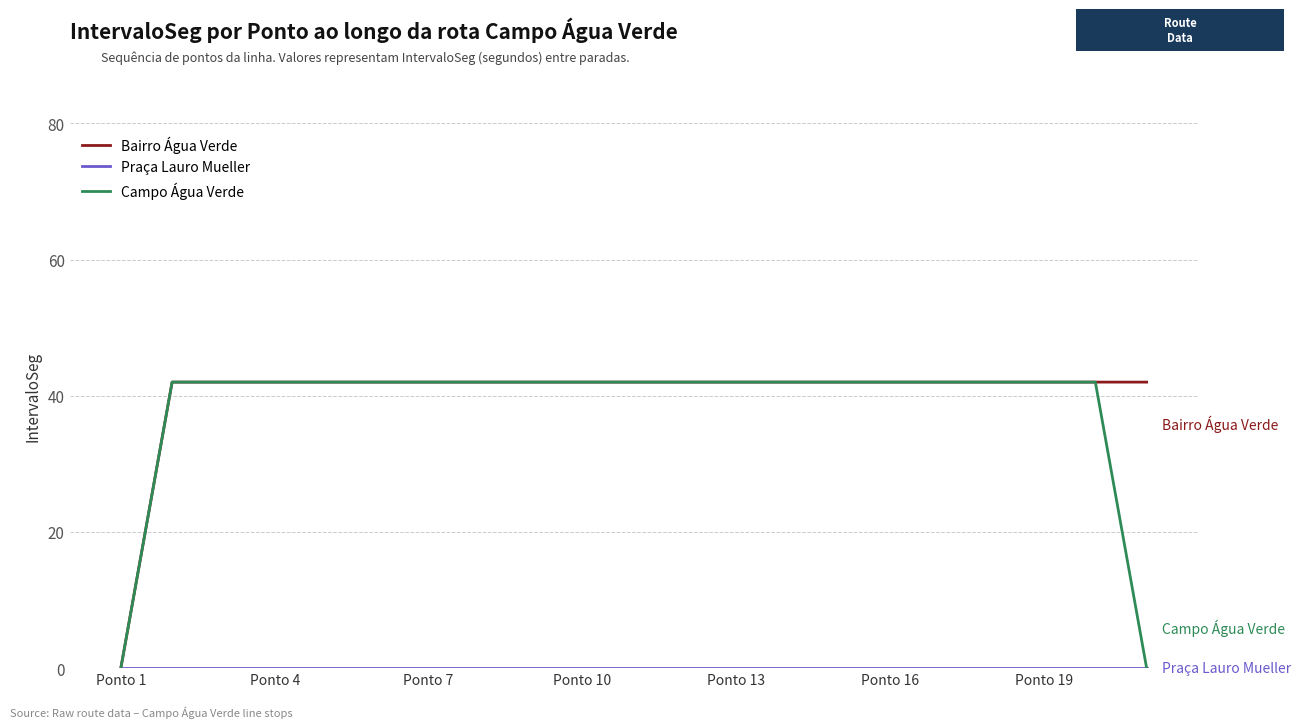

What is the maximum value for Bairro Água Verde?

42